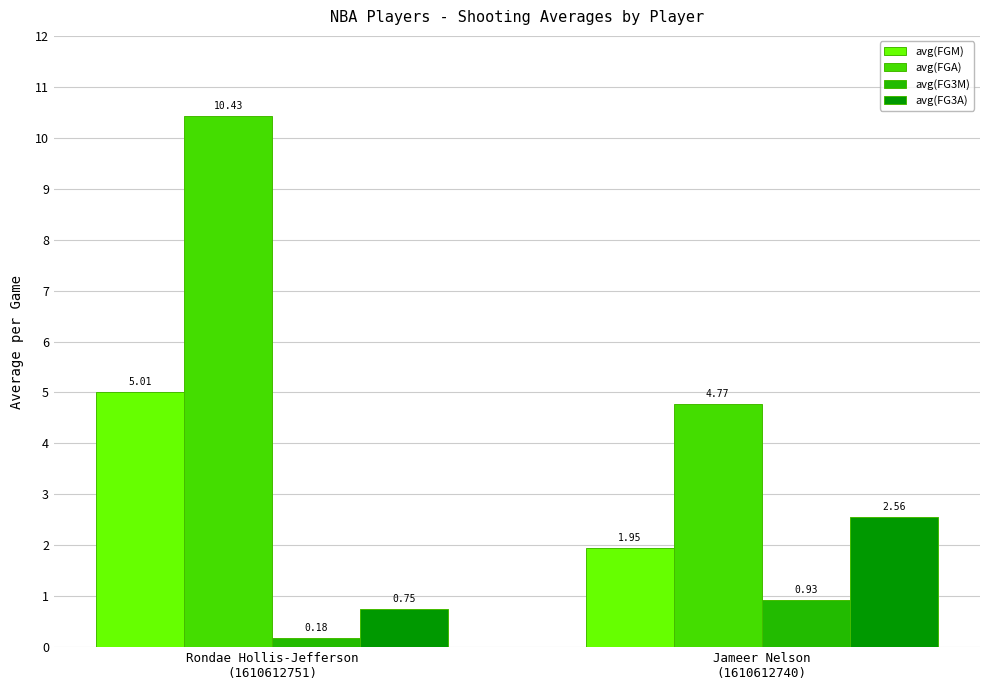

Which series has the widest spread of values?

avg(FGA)